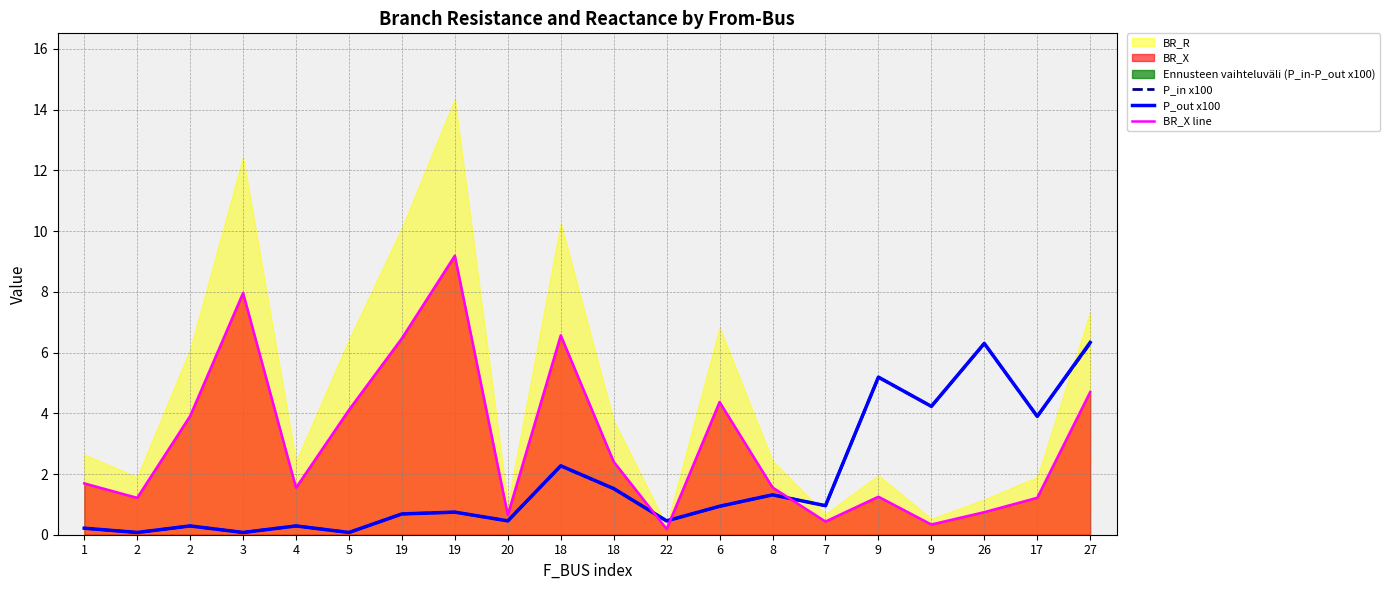

What is the label of the 10th point from the right?

18